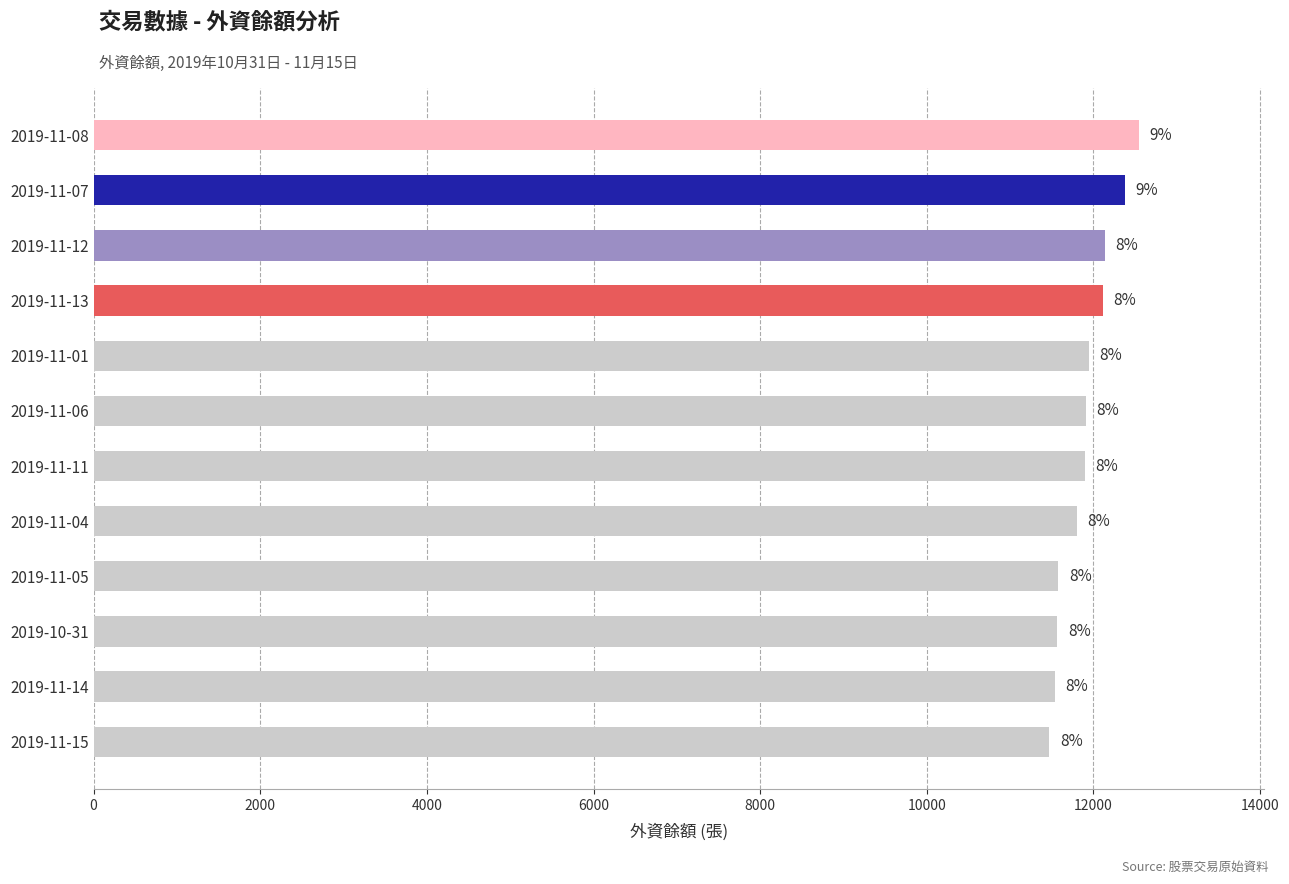

What is the difference between the maximum and minimum values?

1074